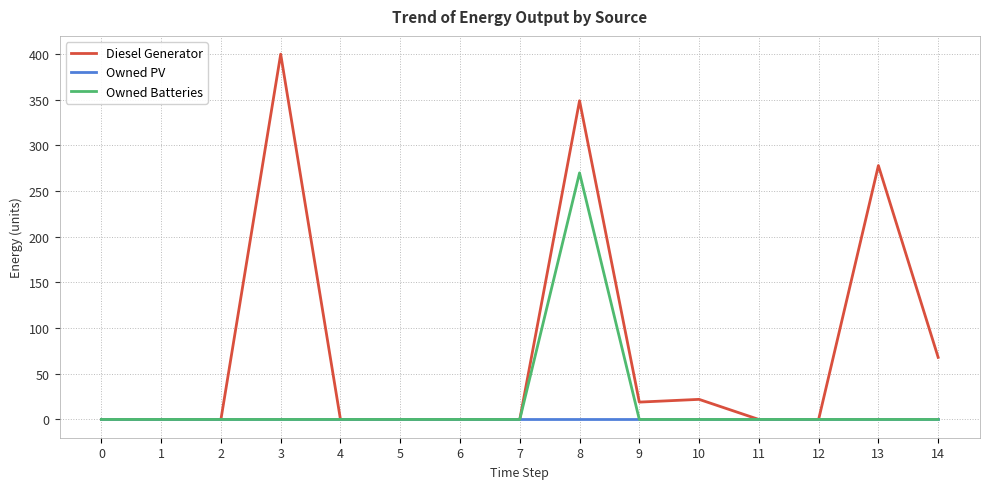

List the series in order of their peak value, highest first.

Diesel Generator, Owned Batteries, Owned PV